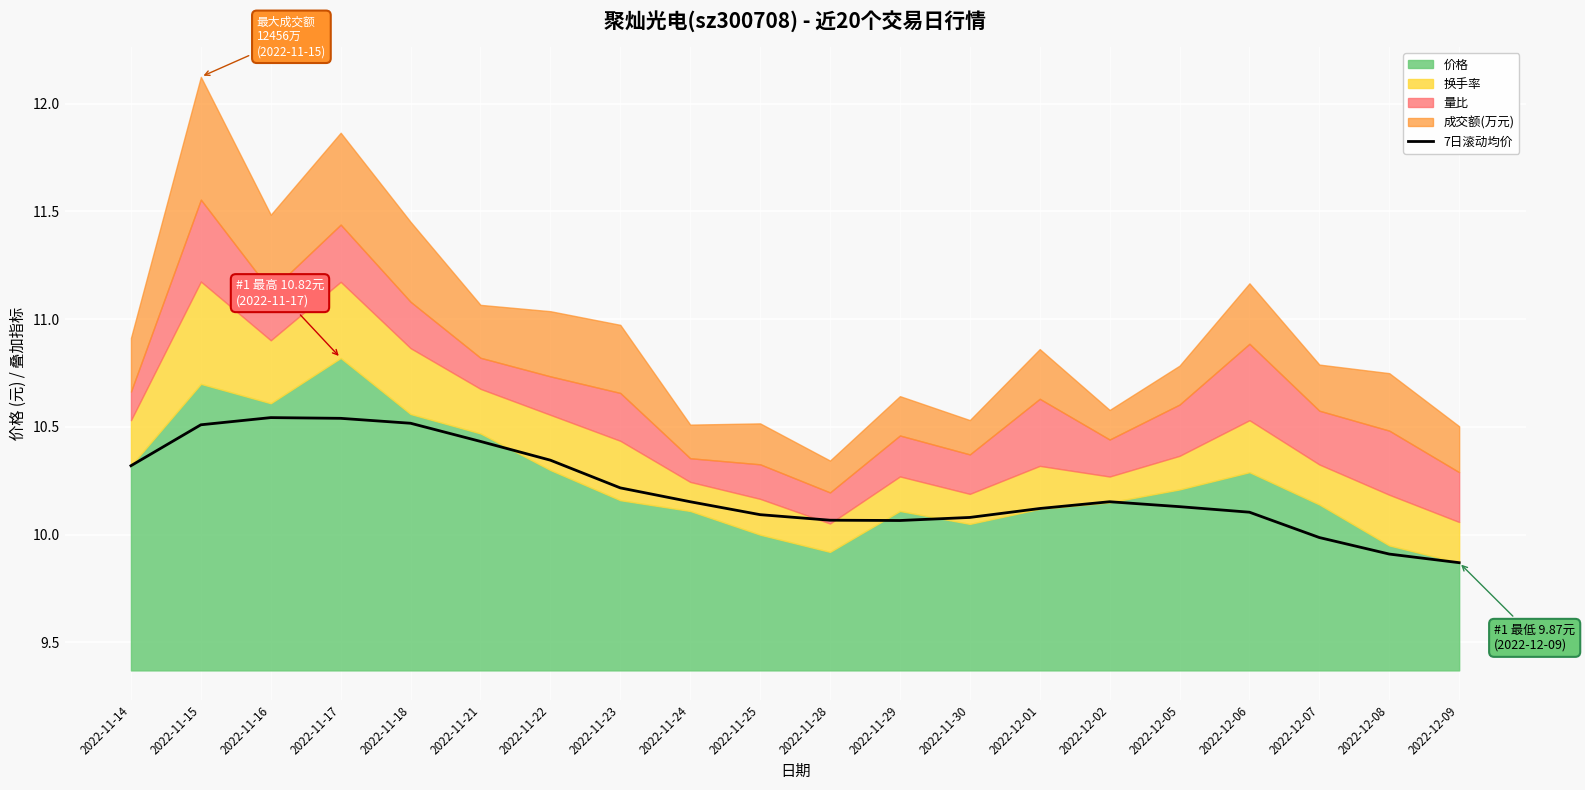

Reading right to left, transcribe all the data shown in this chart.

9.9	9.9	10.0	10.1	10.1	10.2	10.1	10.1	10.1	10.1	10.1	10.2	10.2	10.3	10.4	10.5	10.5	10.5	10.5	10.3